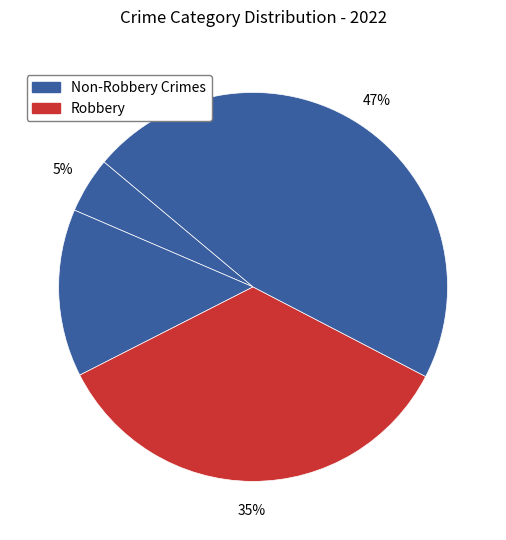

How many slices are in this pie chart?

4